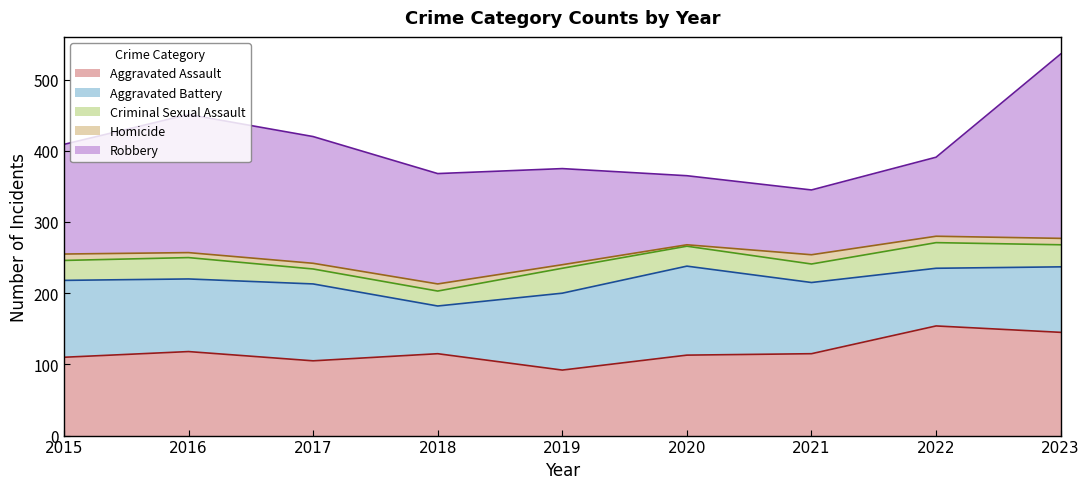

What is the difference between the second highest and second lowest values in the Aggravated Battery series?

27